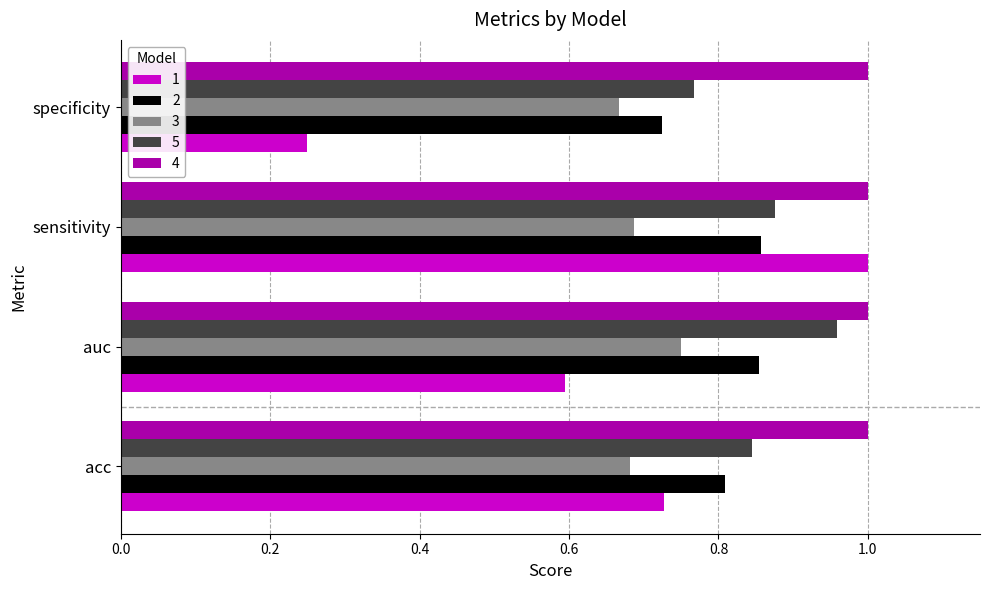

Is the value of 2 at auc greater than the value of 3 at specificity?

Yes